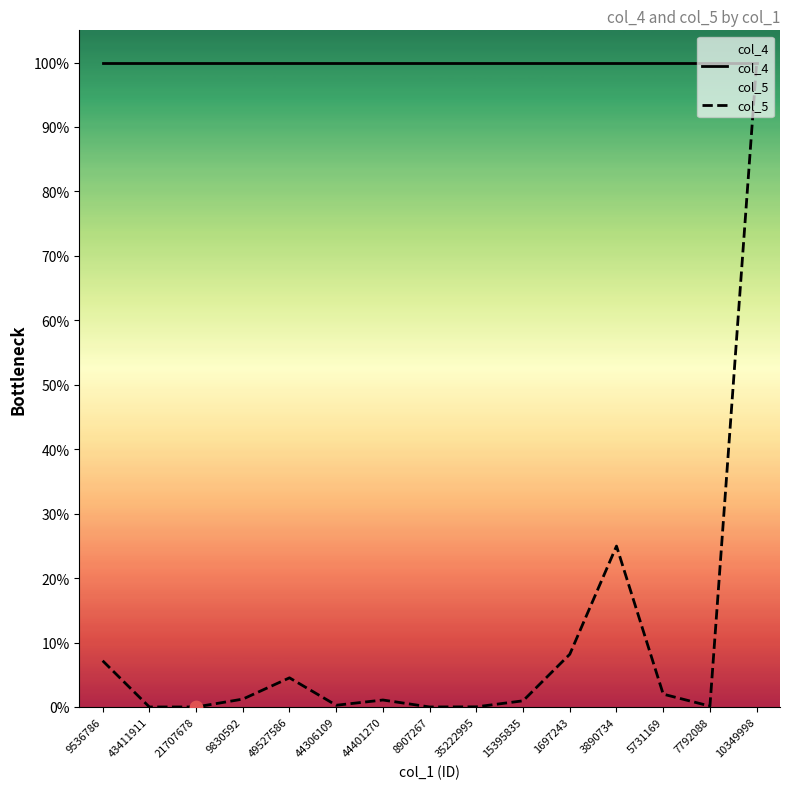

At how many categories does at least one series exceed 0?

15